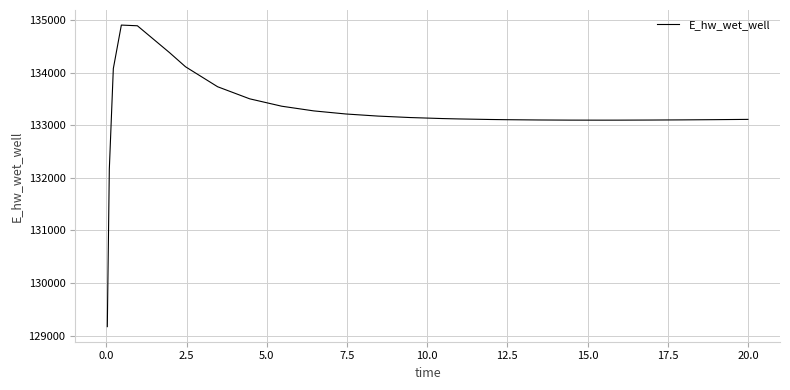

What is the minimum value shown in the chart?

129172.3